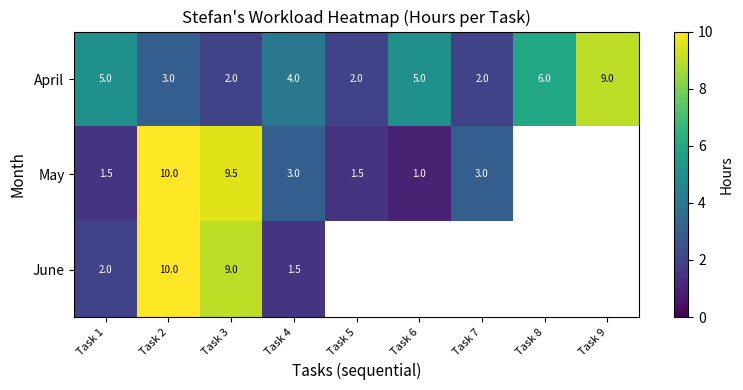

Is it true that May equals 2.3 at Task 5?

False